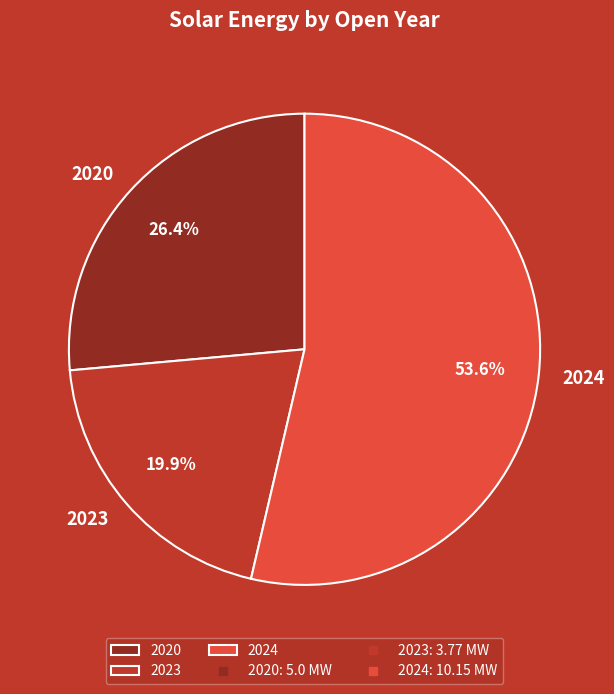

What is the largest slice in the pie chart?

2024